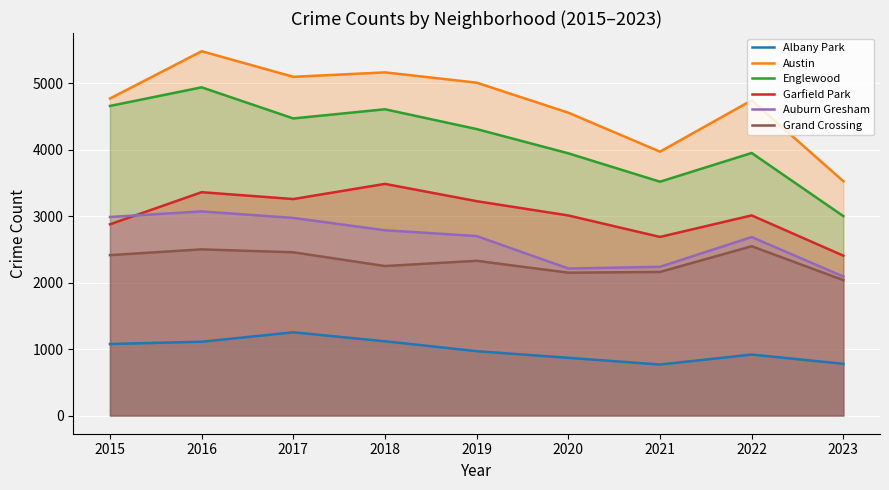

True or false: Grand Crossing has a value of 2547 at 2022.

True